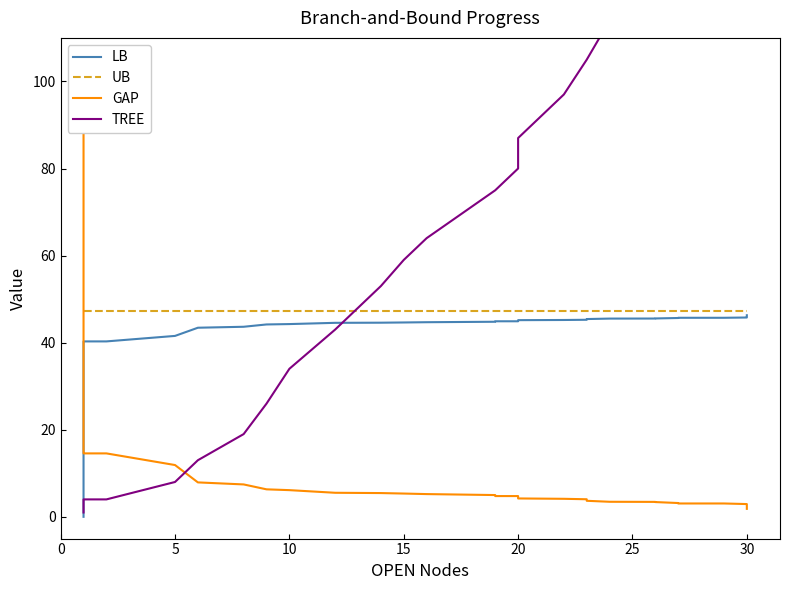

What is the value of the GAP point at the 39th from the left?

2.0